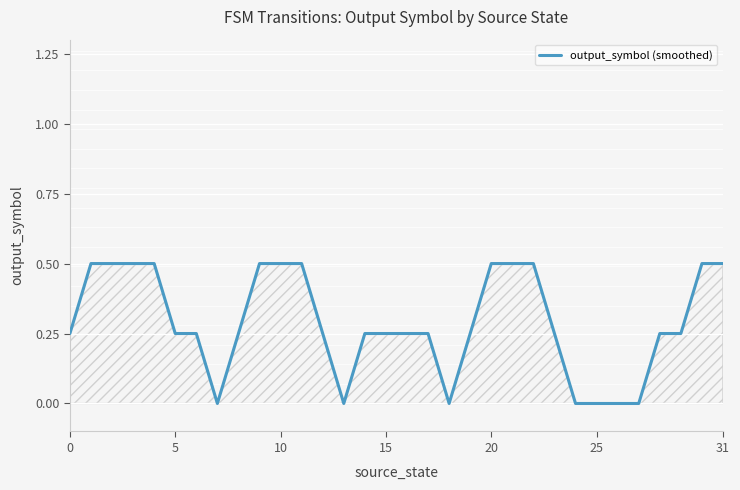

What is the difference between the maximum and minimum values?

0.5